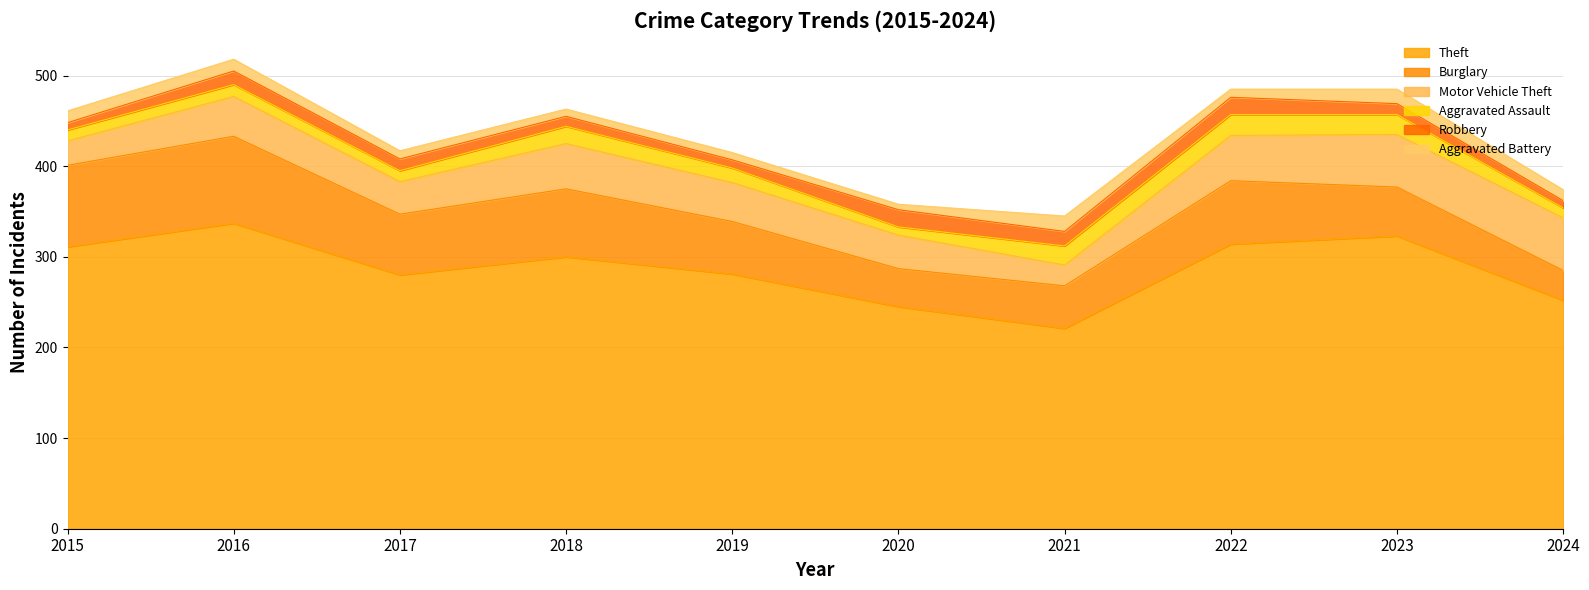

How many values in the Motor Vehicle Theft series are below 44?

5